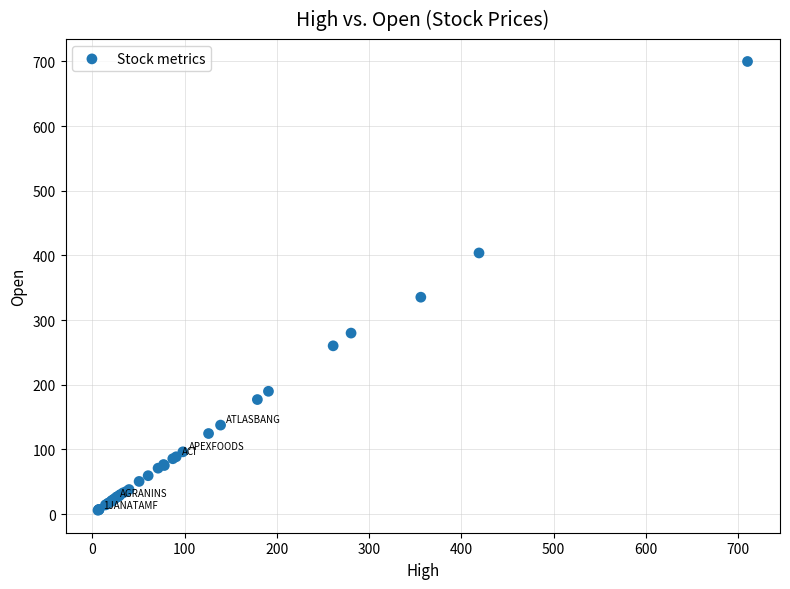

What Y value in the scatter plot is closest to 353?

335.5